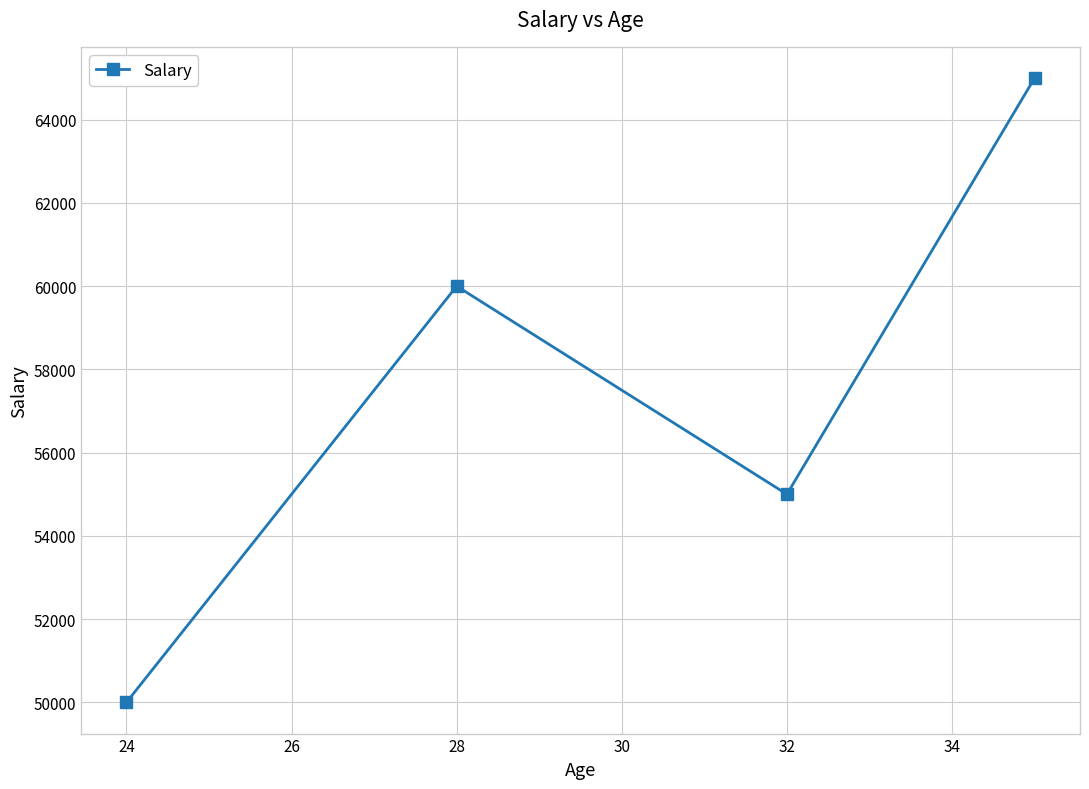

What is the value of the 1st point from the left?

50000